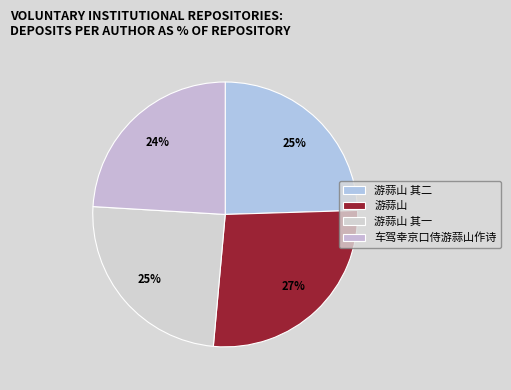

Which category has the biggest portion of the pie?

游蒜山